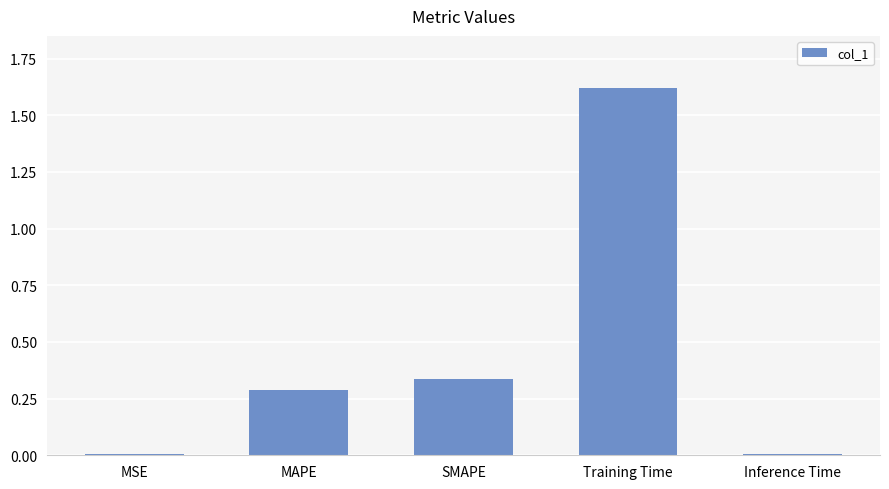

What is the sum of all values?

2.3